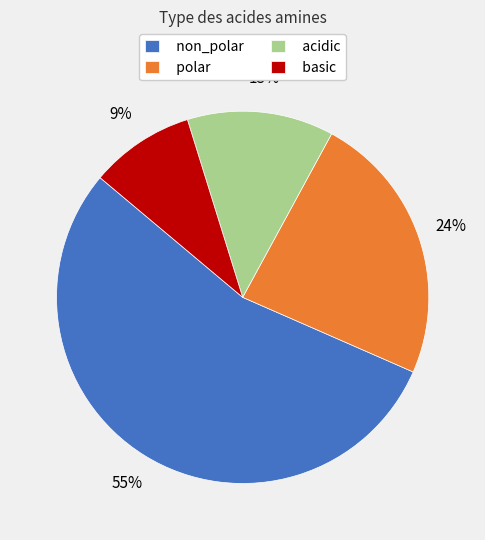

Does non_polar represent more than half of the total?

Yes